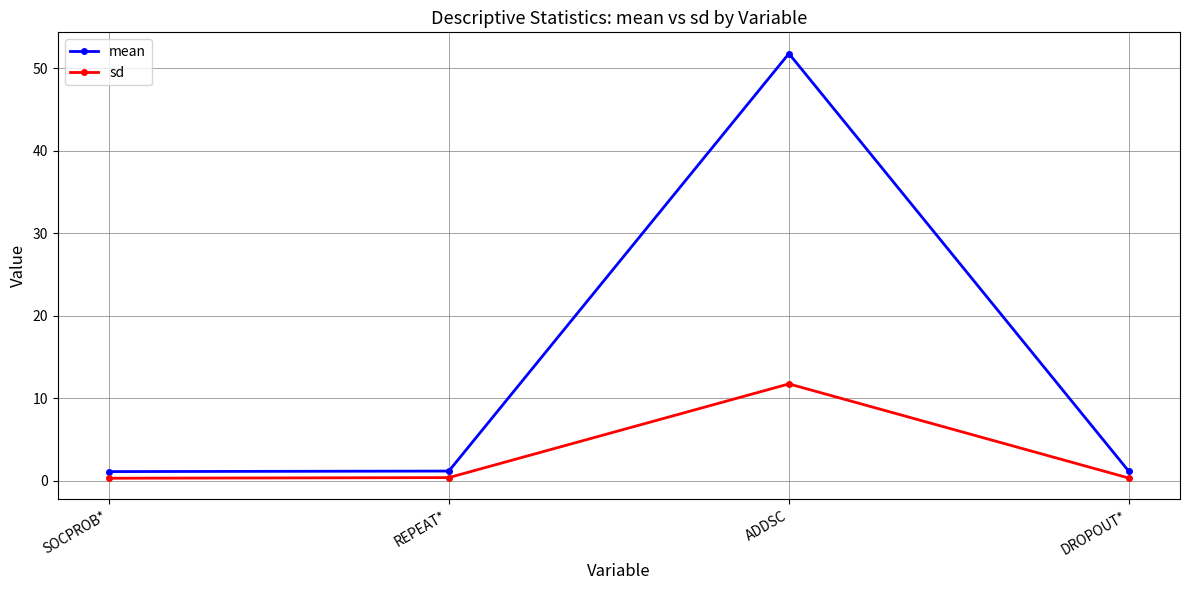

Between ADDSC and DROPOUT*, which series saw the biggest shift?

mean